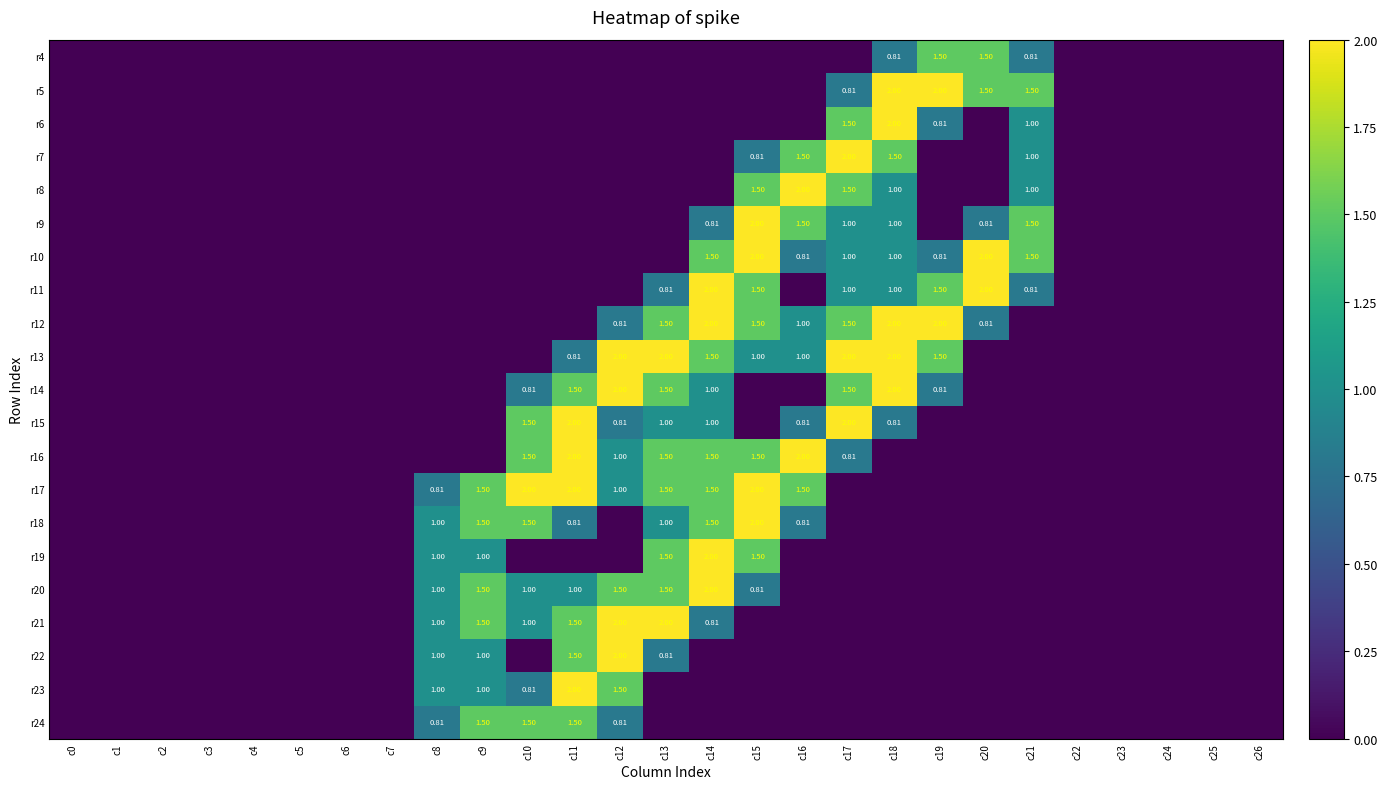

Is it true that r22 equals 0.0 at c0?

True